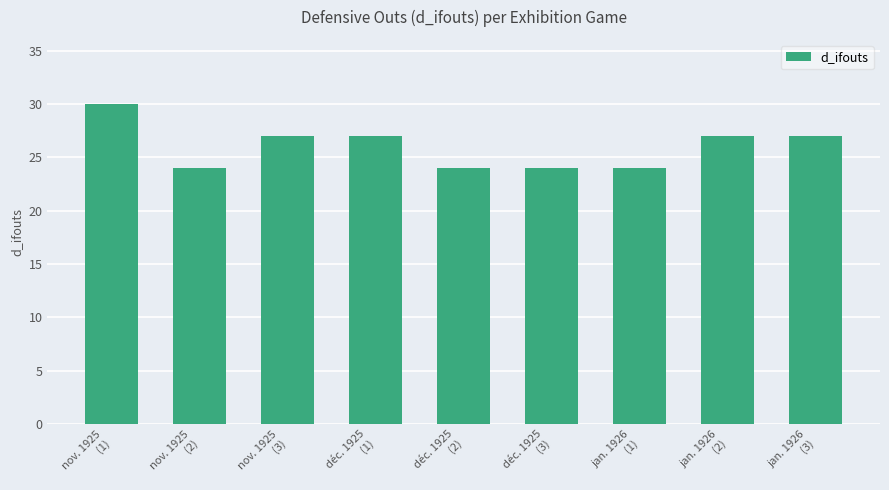

What is the minimum value shown in the chart?

24